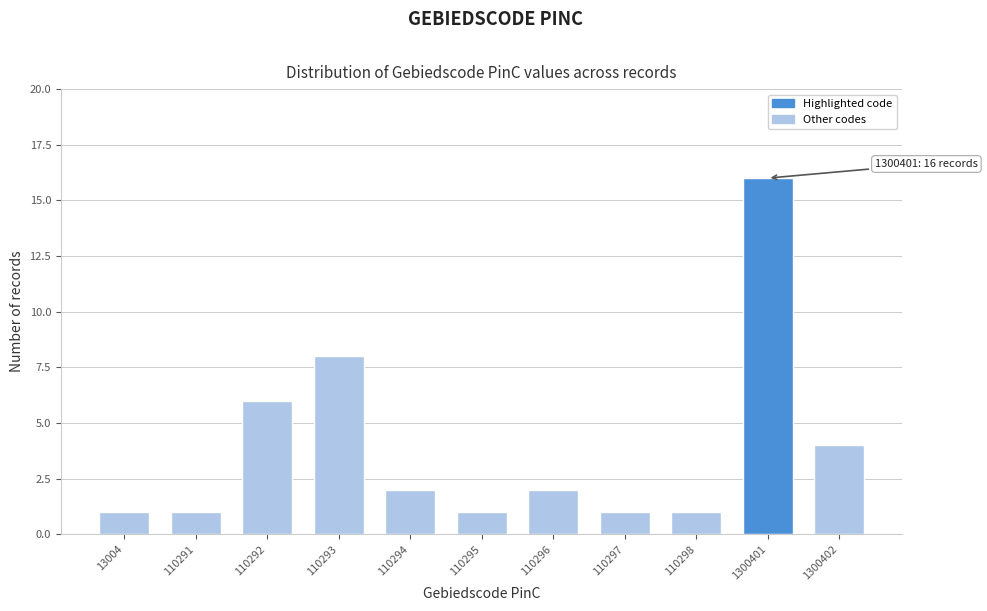

Reading left to right, transcribe all the data shown in this chart.

13004=1	110291=1	110292=6	110293=8	110294=2	110295=1	110296=2	110297=1	110298=1	1300401=16	1300402=4